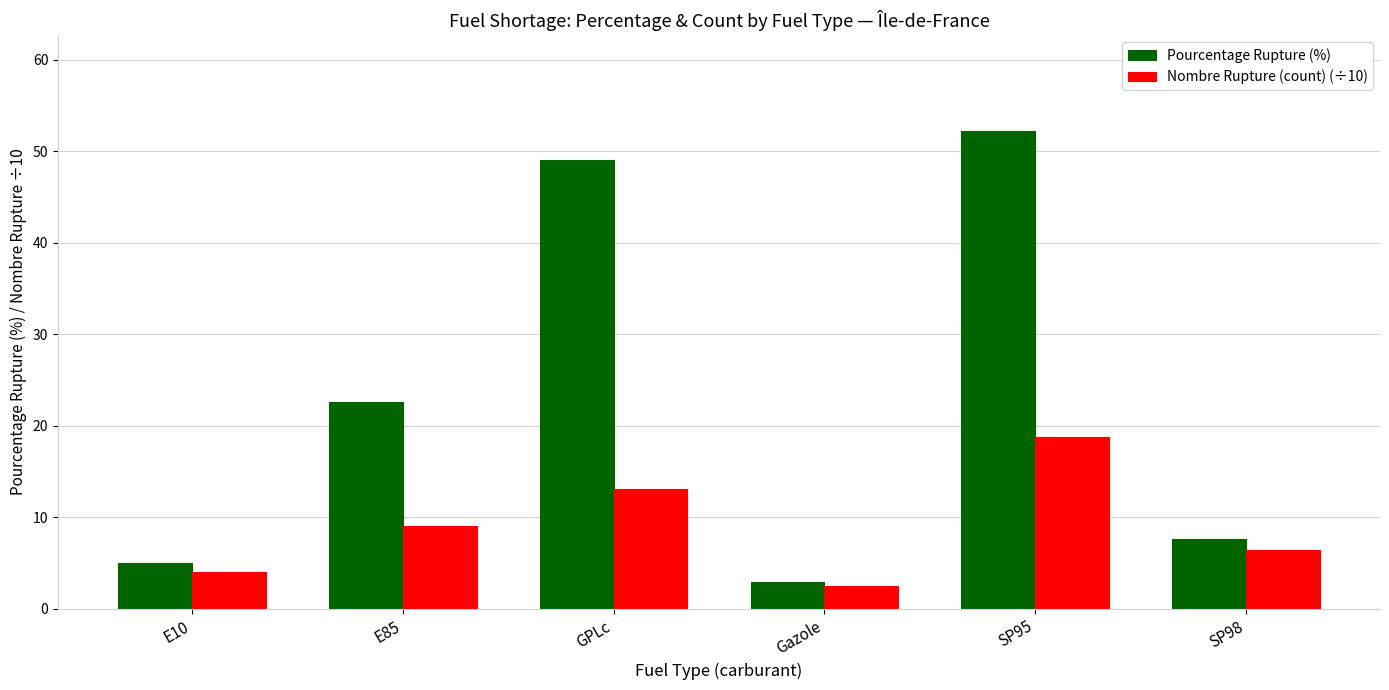

Is the value of Pourcentage Rupture (%) at SP98 greater than the value of Nombre Rupture (count) (÷10) at GPLc?

No